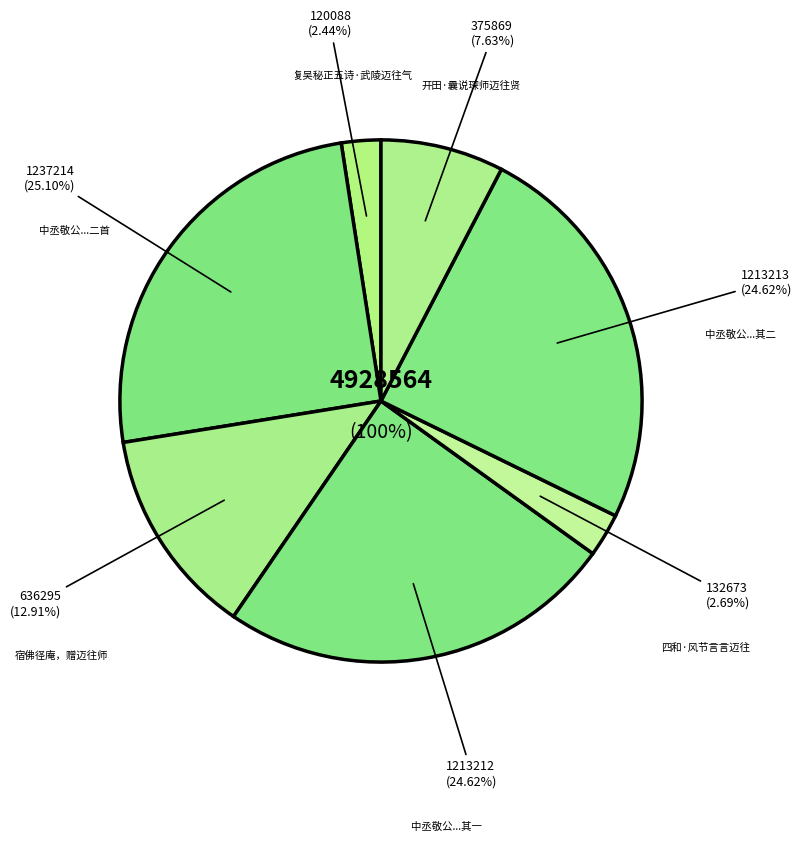

Rank the categories by value from lowest to highest.

复吴秘正五诗·武陵迈往气, 四和·风节言言迈往, 开田·曩说琛师迈往贤, 宿佛径庵，赠迈往师，怀开山故人, 中丞敬公九日登真州南城以诗见示爱其閒逸迈往之气惜不得侍行遂想像和呈二首 其一, 中丞敬公九日登真州南城以诗见示爱其閒逸迈往之气惜不得侍行遂想像和呈二首 其二, 中丞敬公九日登真州南城以诗见示爱其閒逸迈往之气惜不得侍行遂想像和呈二首